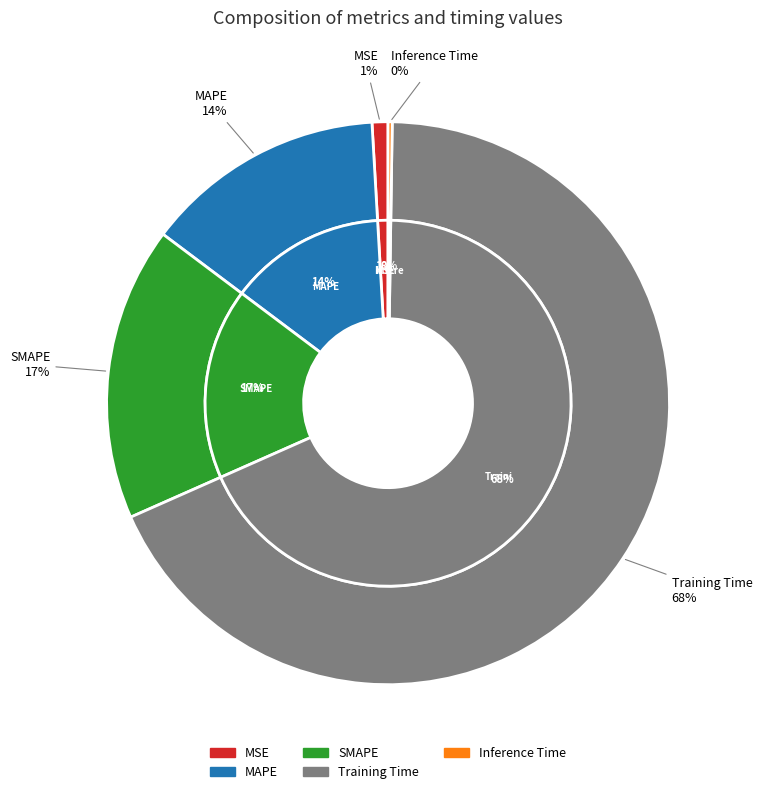

Rank the categories by value from highest to lowest.

Training Time, SMAPE, MAPE, MSE, Inference Time